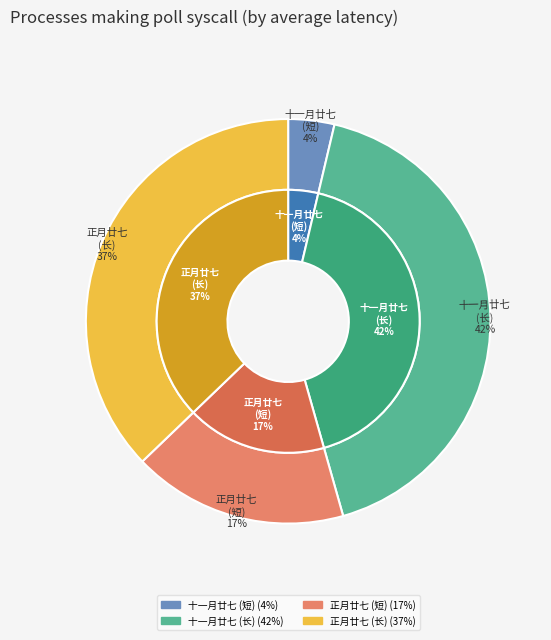

Is 正月廿七日夜雨竟夕不寐明日遂去汉口 the majority of the pie?

No